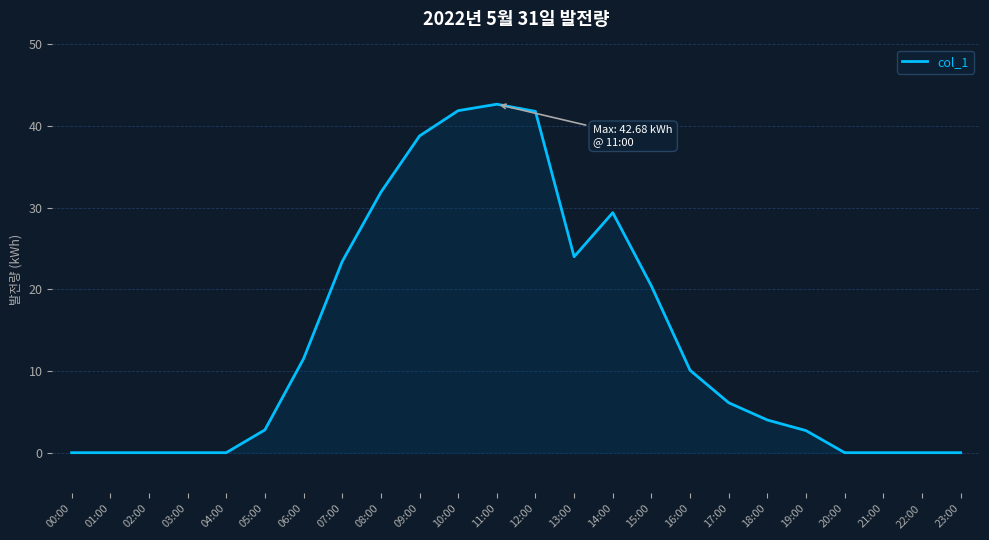

True or false: the data has more than 1 interior local peaks.

True